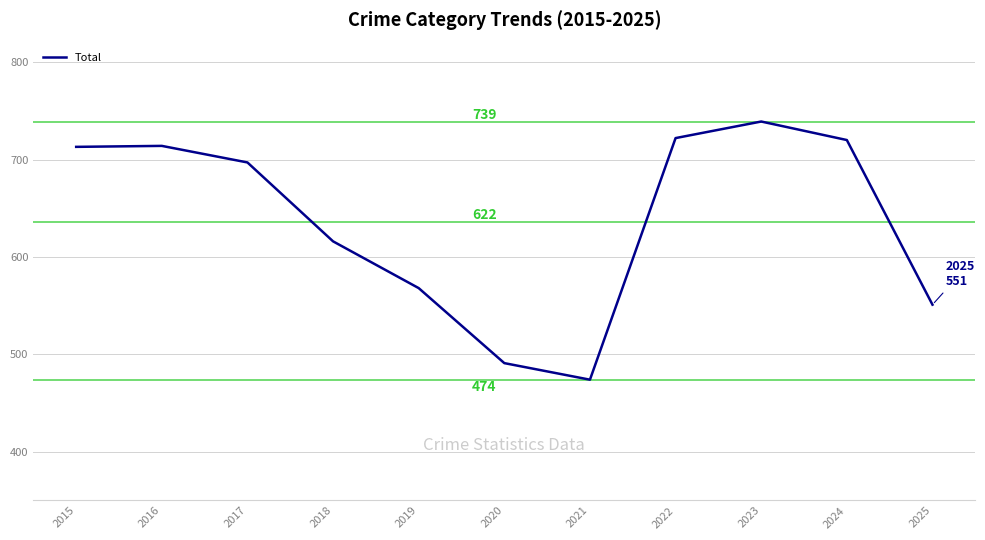

What is the change in value from 2018 to 2020?

-125